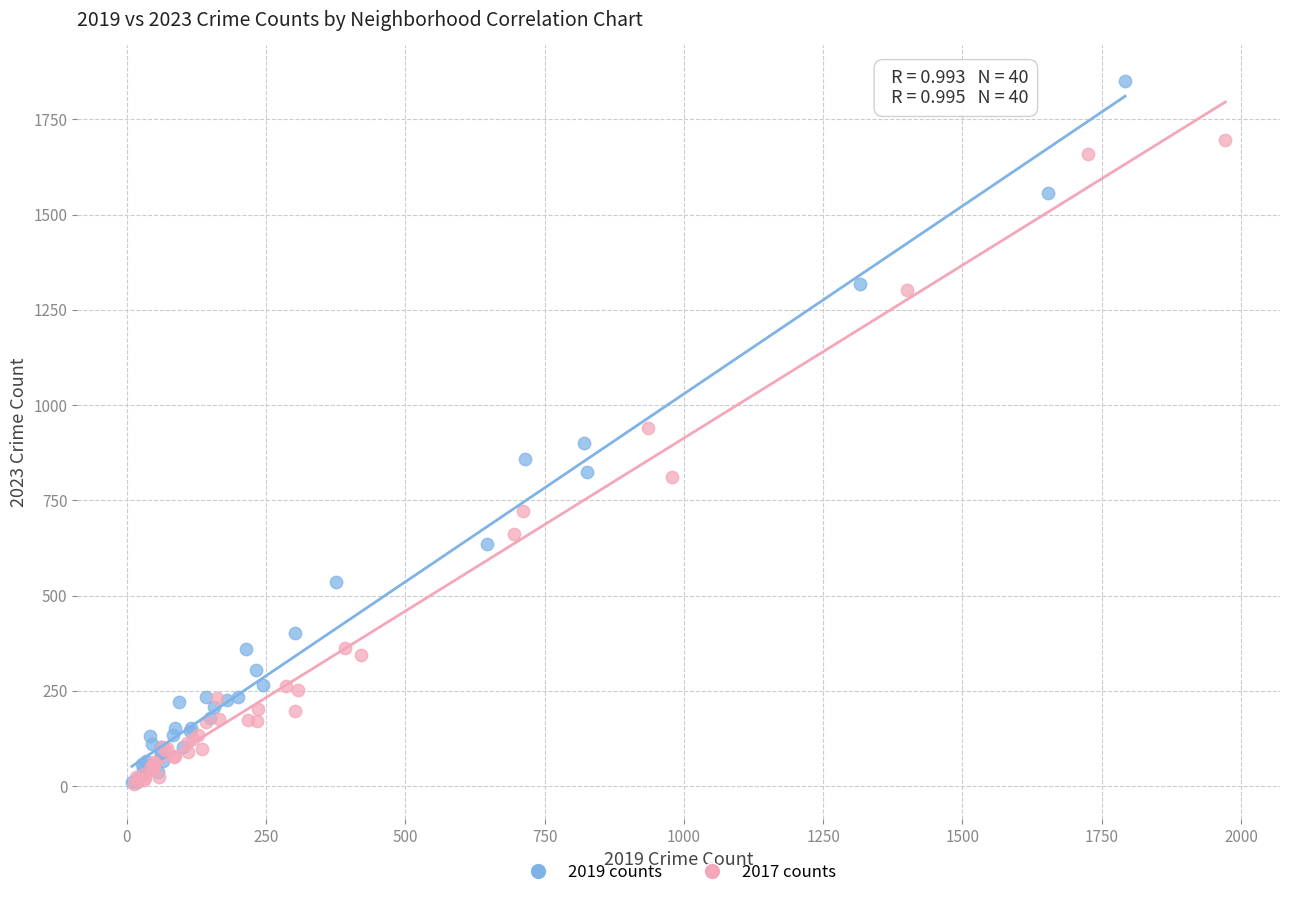

Which series reaches the maximum Y coordinate?

2019 counts